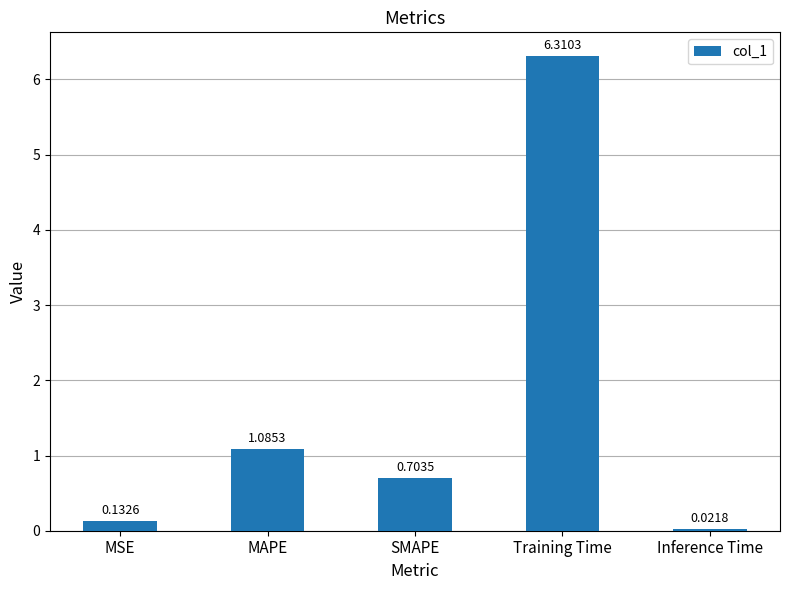

What is the label of the 2nd bar from the right?

Training Time